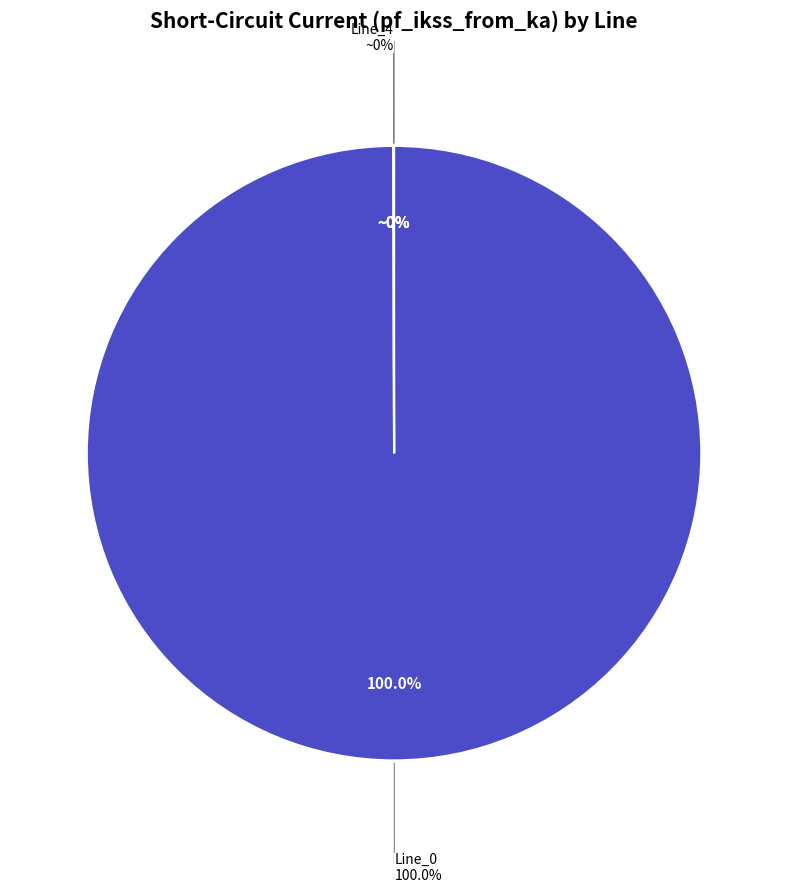

Combined, do Line_4 and Line_2 account for over 50%?

No